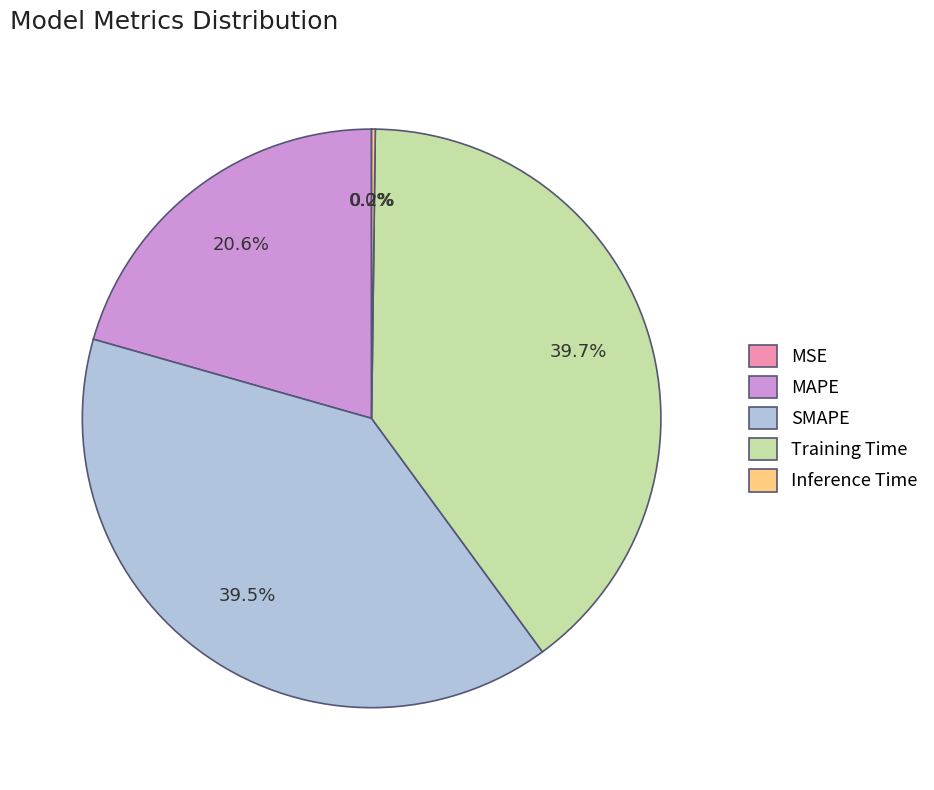

To the nearest percent, what is the average slice percentage?

20%